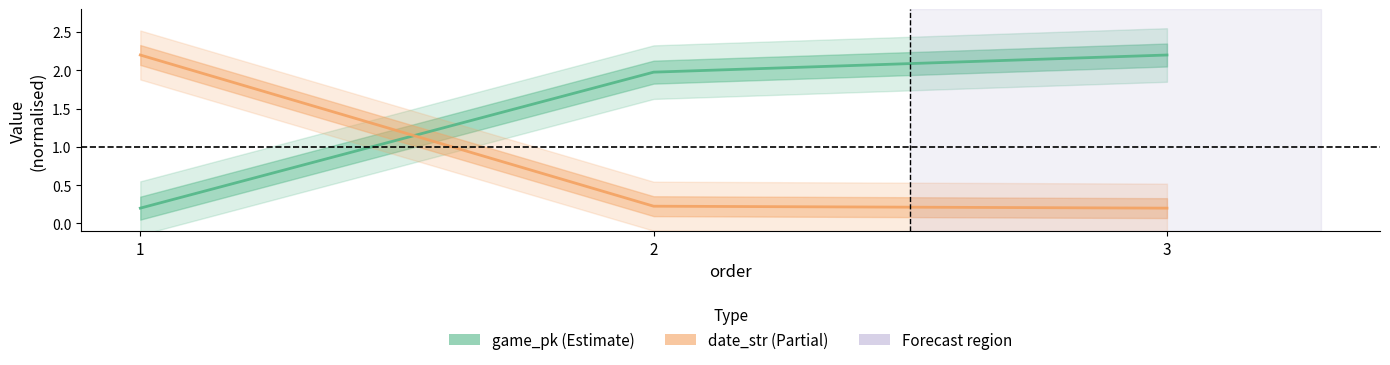

Is this an area chart (filled region under the line)?

No